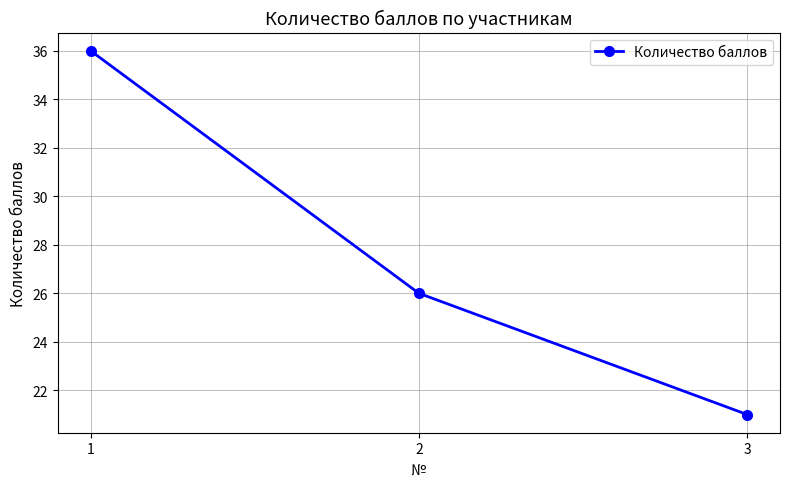

Reading right to left, list all the values displayed in this chart.

21	26	36